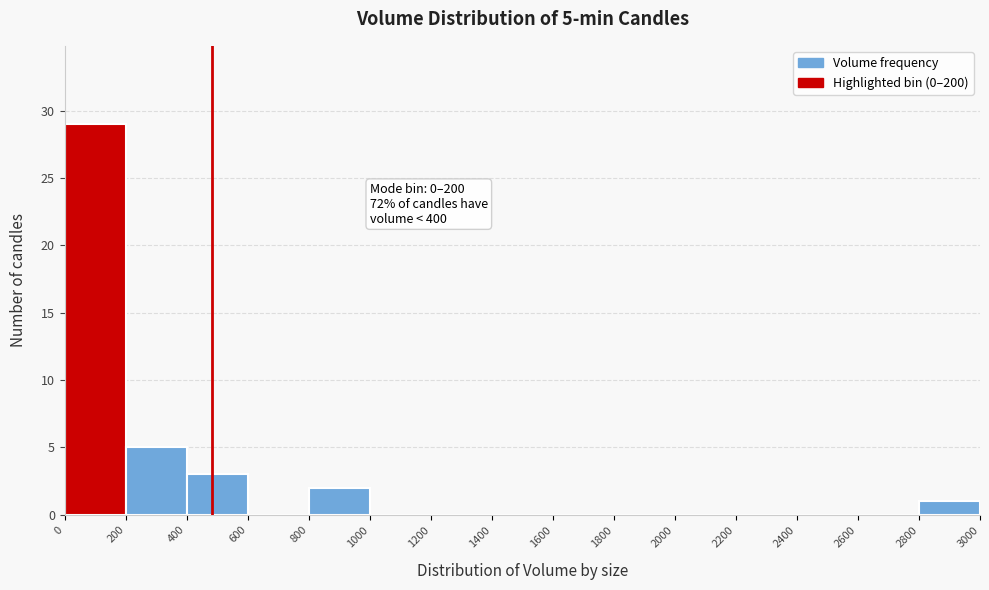

Which range on the x-axis has the tallest bar?

0 to 200